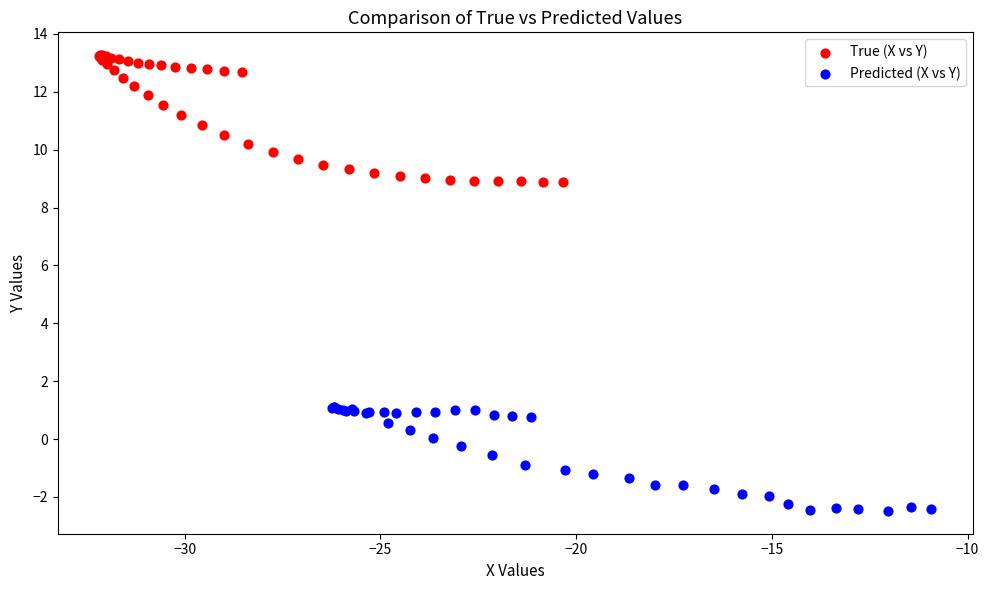

Which series reaches the maximum Y coordinate?

True (X vs Y)